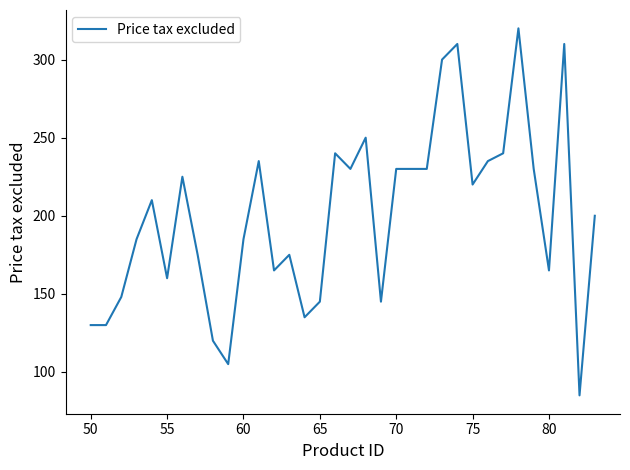

What is the difference between the maximum and minimum values?

235